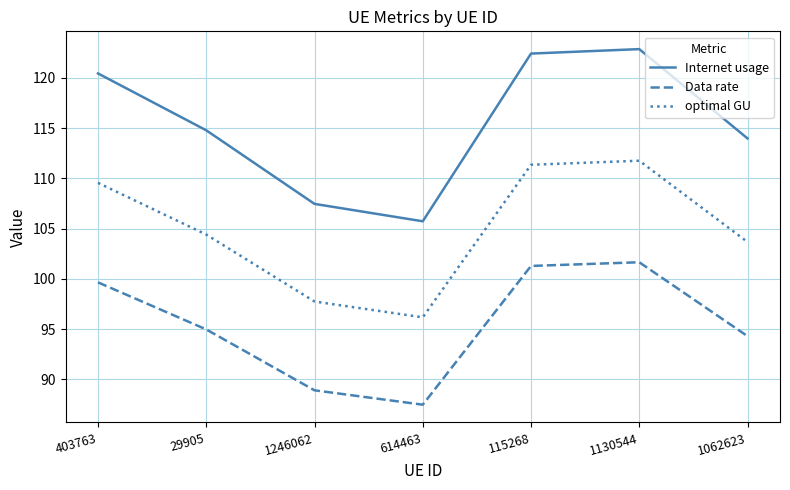

True or false: Data rate has a value of 126.3 at 1246062.

False